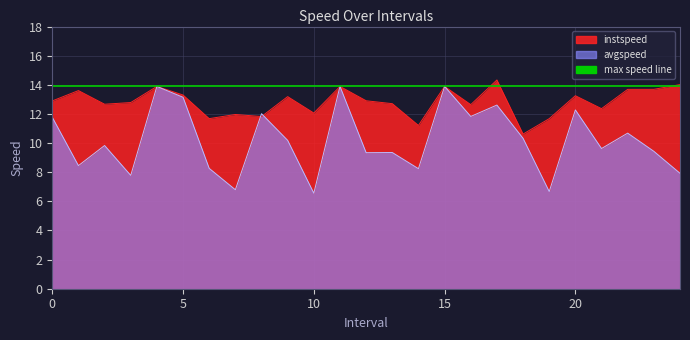

What is the spread (max minus min) of values at 20.0?

1.0